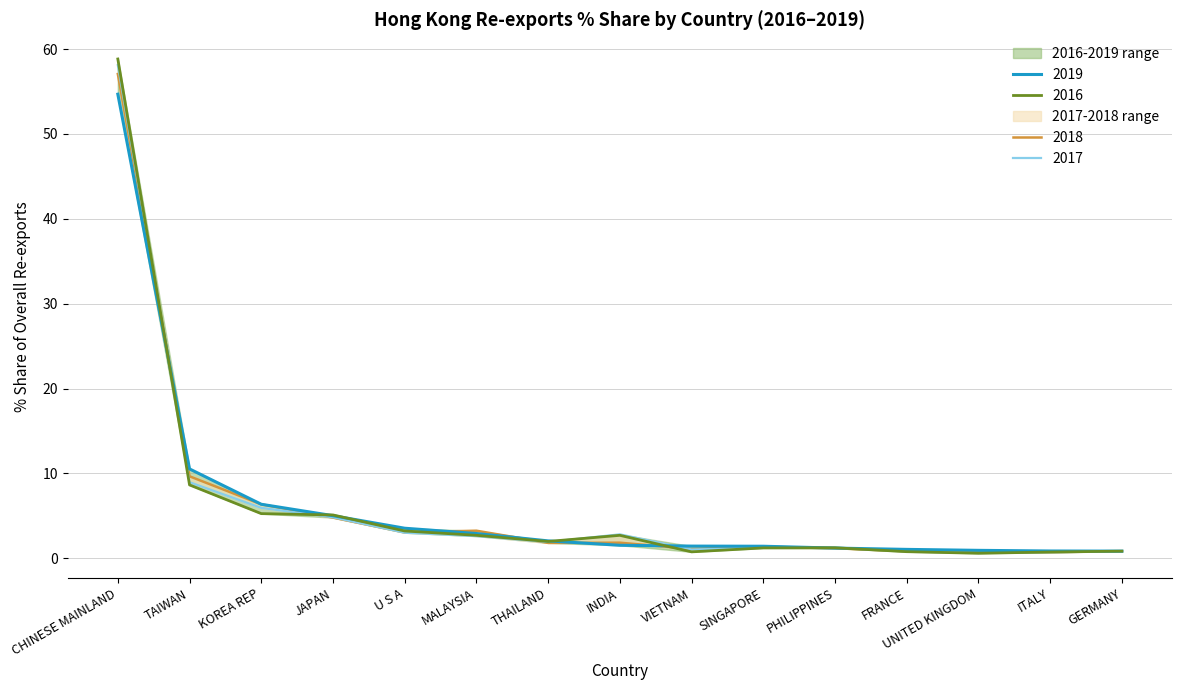

Reading right to left, list all the values displayed in this chart.

201619_% Share: GERMANY=0.8	ITALY=0.7	UNITED KINGDOM=0.6	FRANCE=0.8	PHILIPPINES=1.2	SINGAPORE=1.2	VIETNAM=0.8	INDIA=2.7	THAILAND=2.0	MALAYSIA=2.7	U S A=3.2	JAPAN=5.1	KOREA REP=5.3	TAIWAN=8.7	CHINESE MAINLAND=58.8
201719_% Share: GERMANY=0.8	ITALY=0.7	UNITED KINGDOM=0.6	FRANCE=0.8	PHILIPPINES=1.3	SINGAPORE=1.2	VIETNAM=1.0	INDIA=2.8	THAILAND=1.9	MALAYSIA=2.6	U S A=3.0	JAPAN=4.8	KOREA REP=5.9	TAIWAN=9.0	CHINESE MAINLAND=58.1
201819_% Share: GERMANY=0.8	ITALY=0.7	UNITED KINGDOM=0.7	FRANCE=0.8	PHILIPPINES=1.2	SINGAPORE=1.4	VIETNAM=1.1	INDIA=1.8	THAILAND=1.8	MALAYSIA=3.3	U S A=3.1	JAPAN=4.8	KOREA REP=6.4	TAIWAN=9.7	CHINESE MAINLAND=57.1
201919_% Share: GERMANY=0.9	ITALY=0.9	UNITED KINGDOM=0.9	FRANCE=1.1	PHILIPPINES=1.2	SINGAPORE=1.4	VIETNAM=1.4	INDIA=1.5	THAILAND=2.1	MALAYSIA=2.9	U S A=3.5	JAPAN=5.0	KOREA REP=6.4	TAIWAN=10.5	CHINESE MAINLAND=54.7